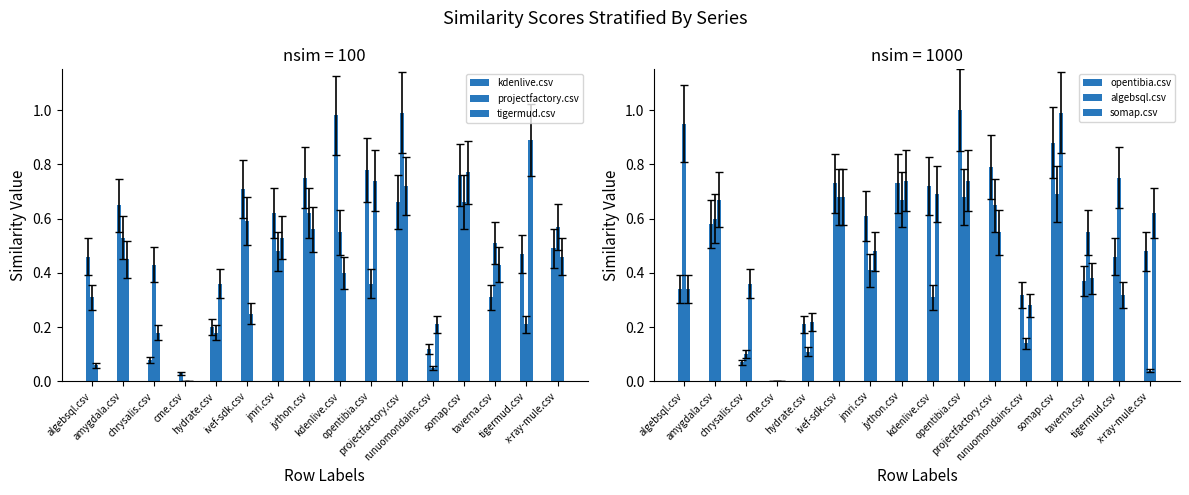

Rank the categories by algebsql.csv value from highest to lowest.

algebsql.csv, tigermud.csv, somap.csv, ivef-sdk.csv, opentibia.csv, jython.csv, projectfactory.csv, amygdala.csv, taverna.csv, jmri.csv, kdenlive.csv, runuomondains.csv, hydrate.csv, chrysalis.csv, x-ray-mule.csv, cme.csv